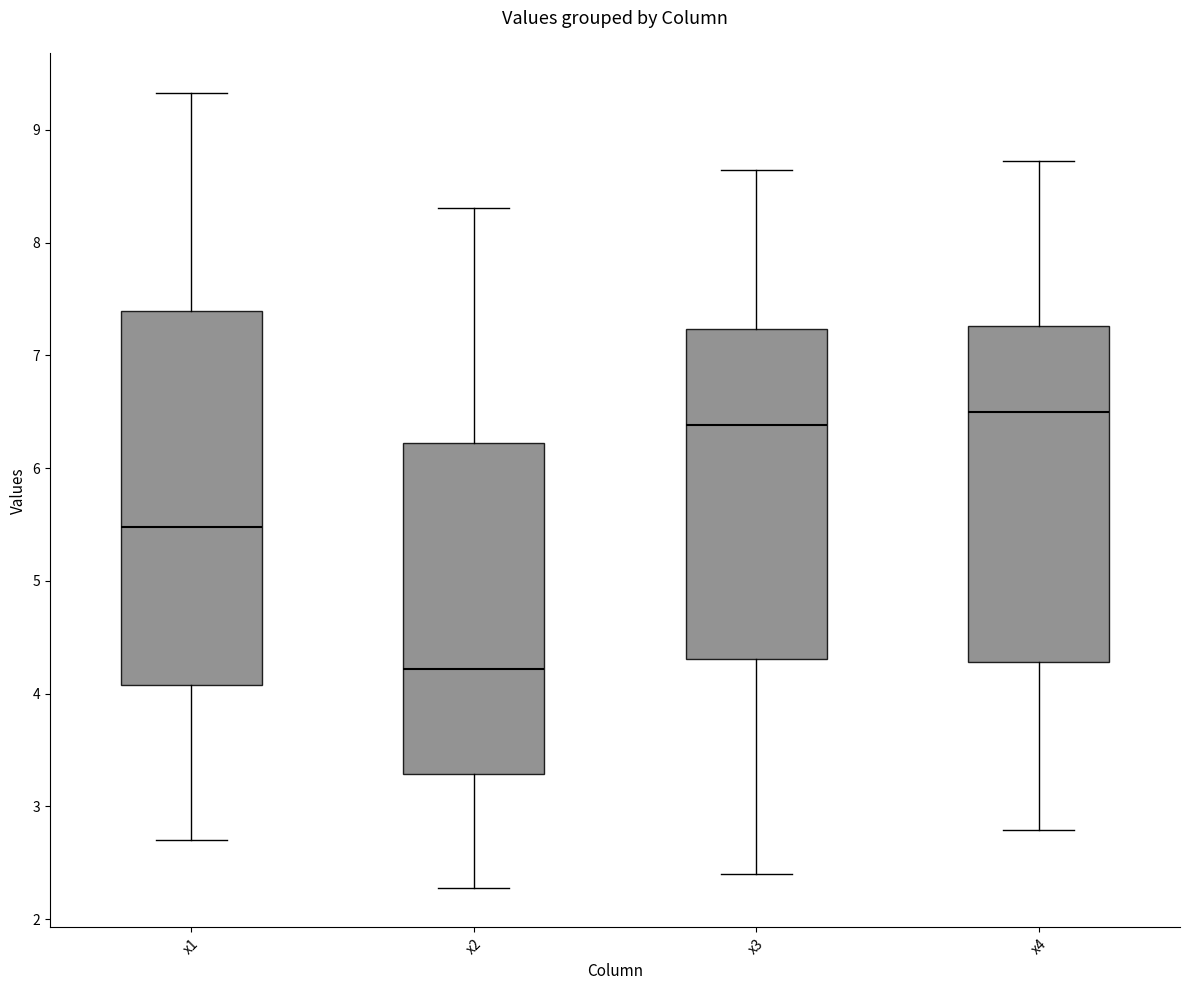

Which box is the tallest, from its lower edge to its upper edge?

x1